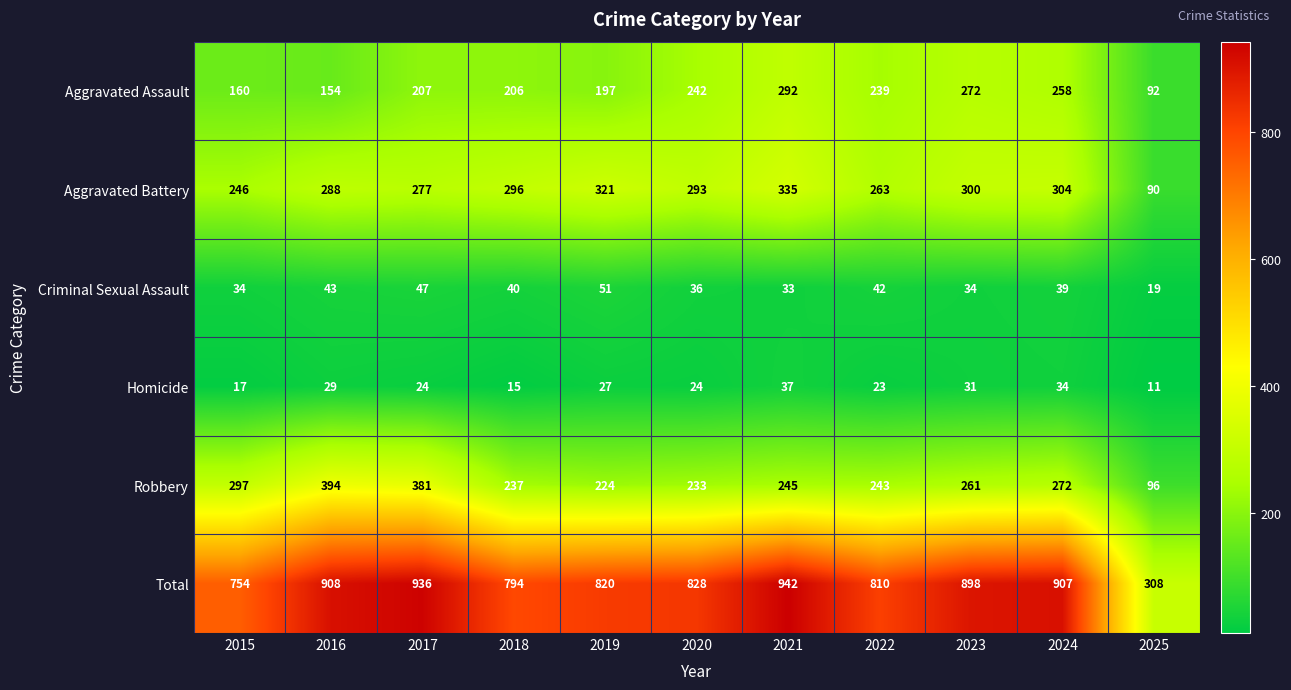

What is the total value across all series at 2022?

1620